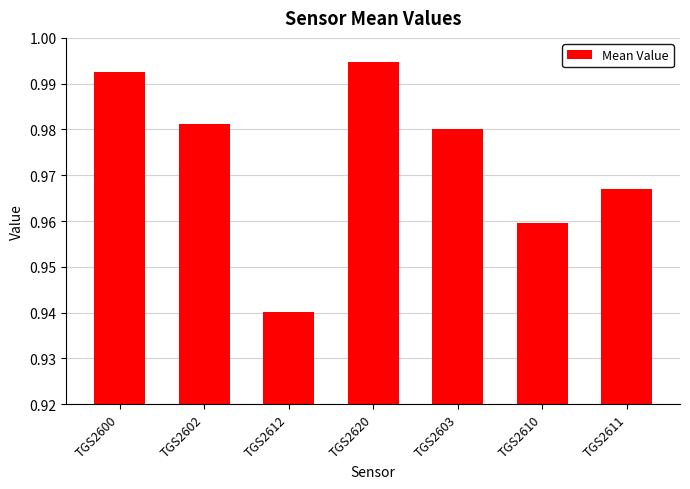

At which label is the value closest to 0?

TGS2612